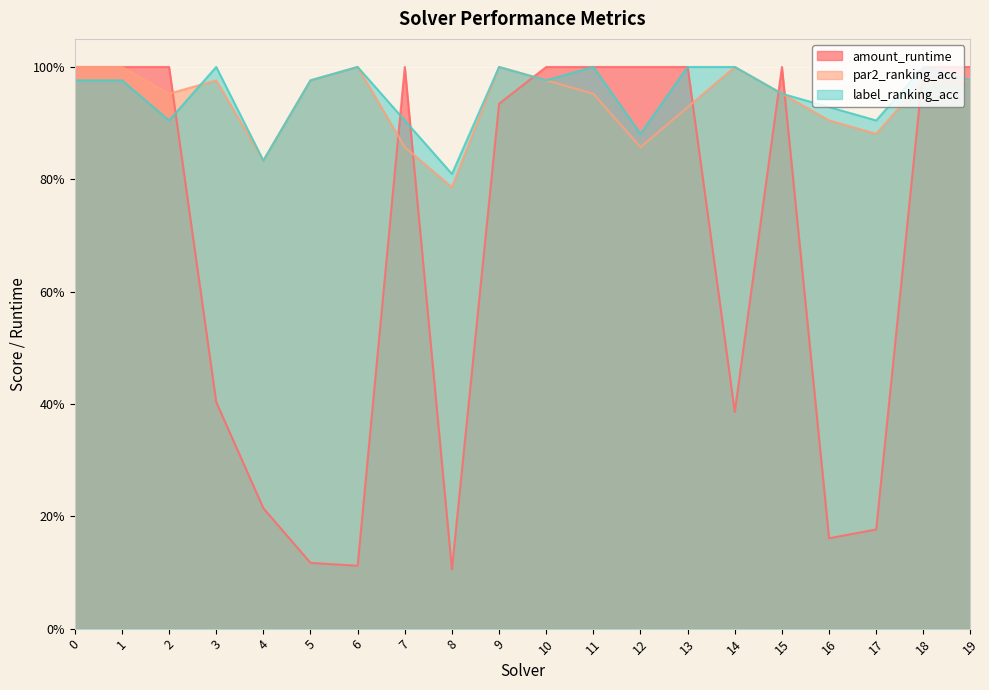

List the series in order of their peak value, lowest first.

amount_runtime, par2_ranking_acc, label_ranking_acc